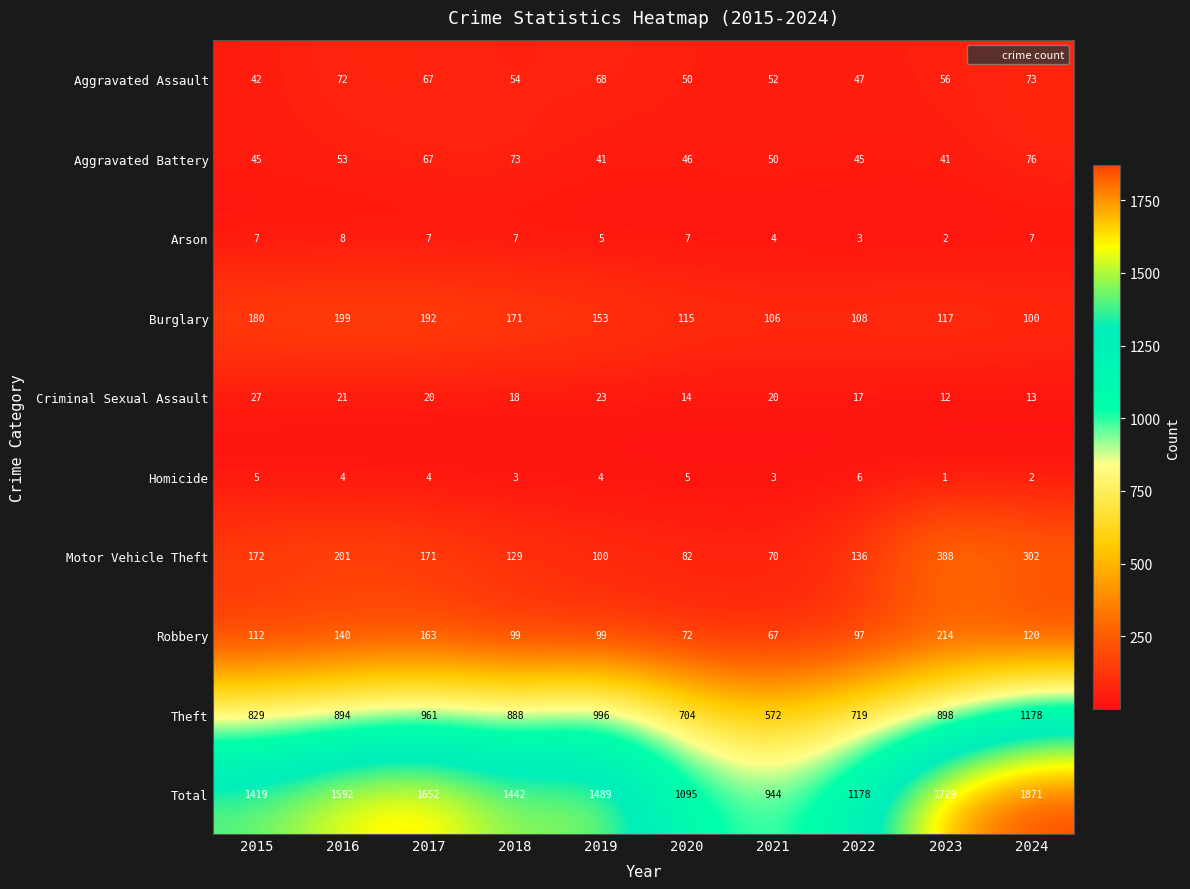

What is the lowest value of the Aggravated Assault series?

42